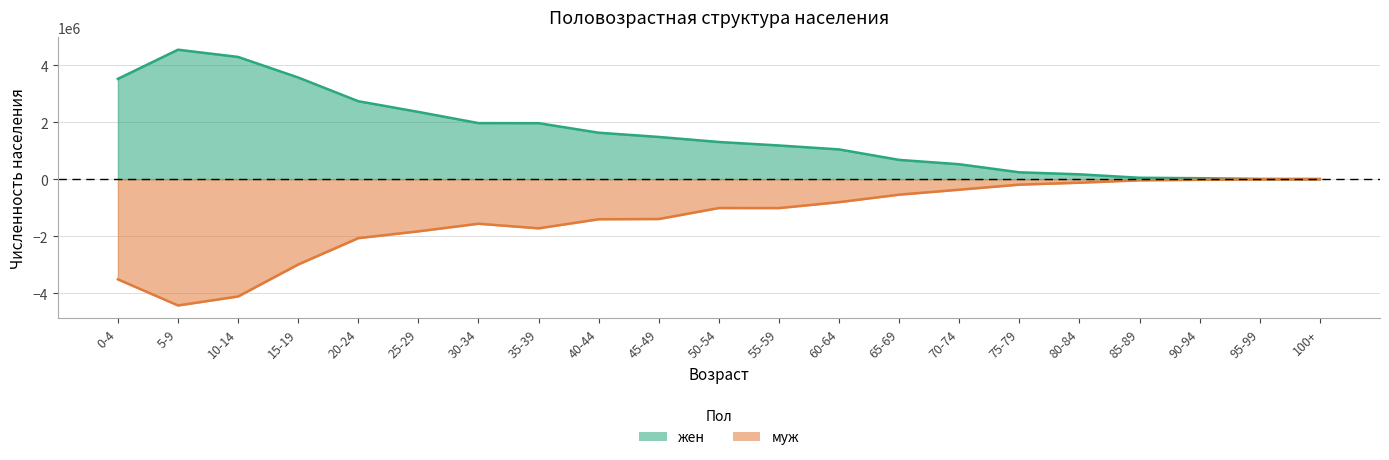

How many values in the жен series are below 1304067?

10